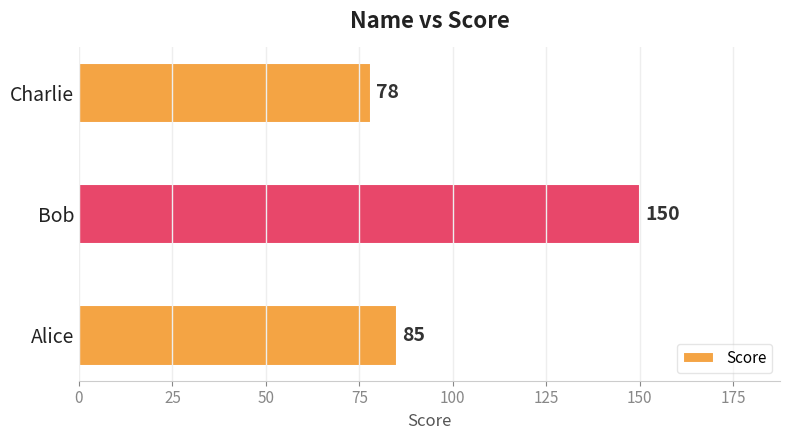

What is the greatest value displayed?

150